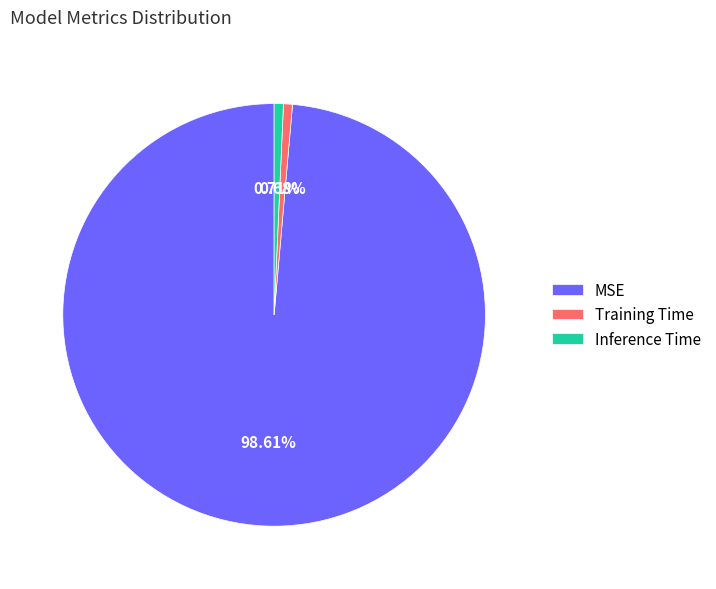

Do MSE and Training Time together represent more than half of the pie?

Yes